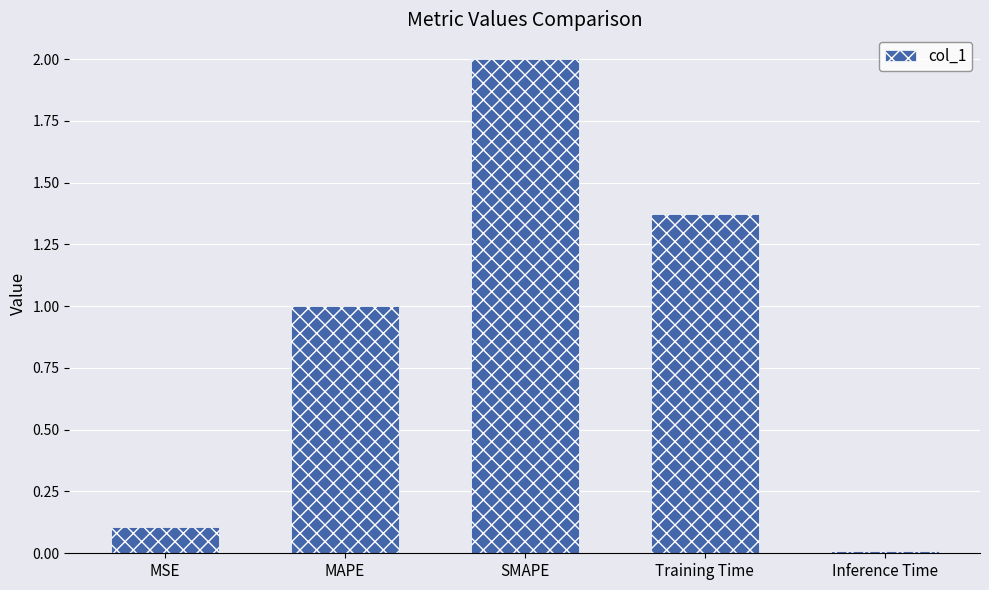

At which label does the data first exceed 1?

MAPE